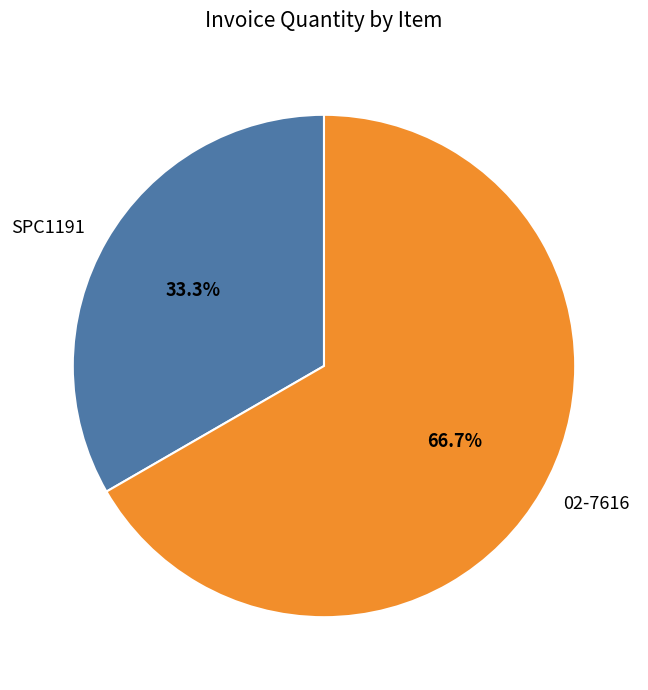

Rank the categories by value from highest to lowest.

02-7616, SPC1191